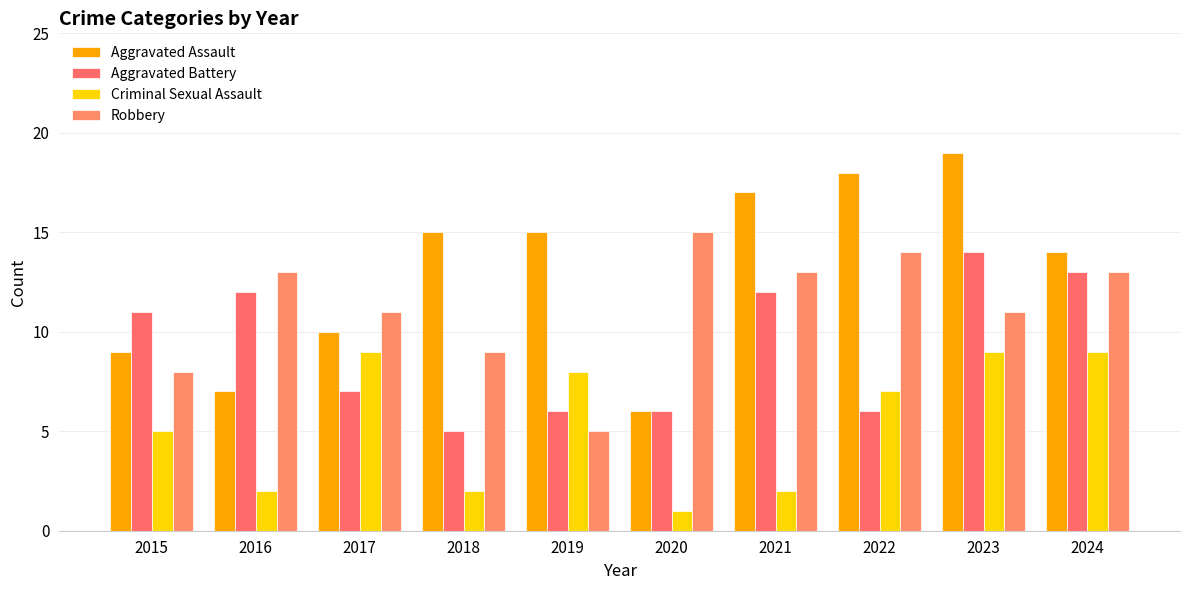

Is it true that Criminal Sexual Assault equals 9 at 2017?

True